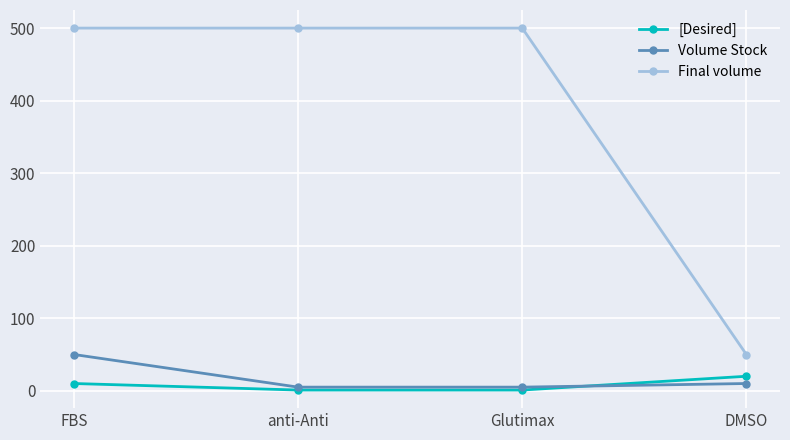

At how many categories does at least one series exceed 469?

3